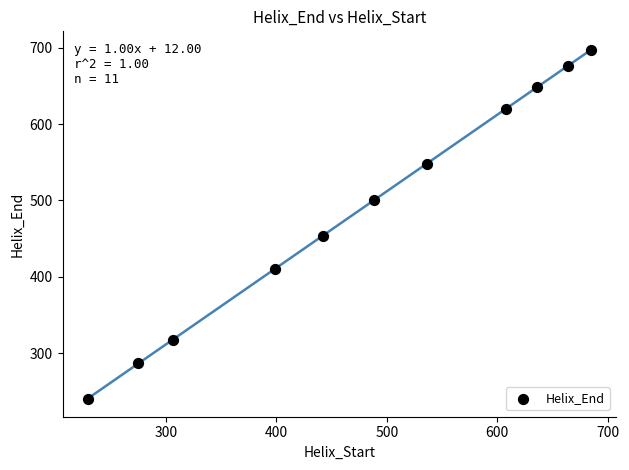

What Y value in the scatter plot is closest to 469?

454